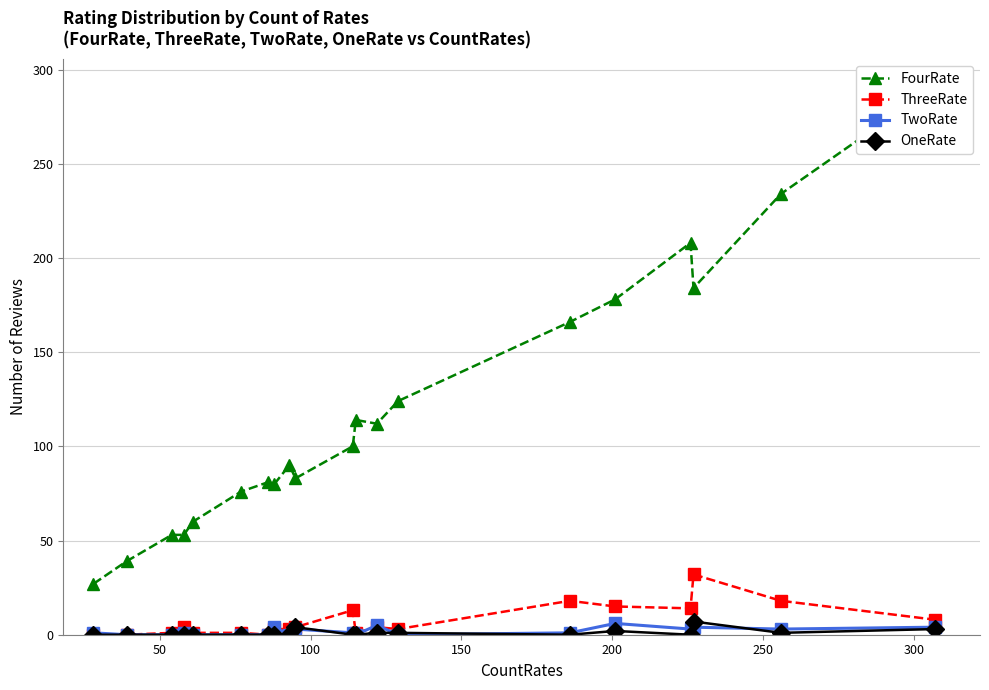

True or false: TwoRate and FourRate cross at least once.

False